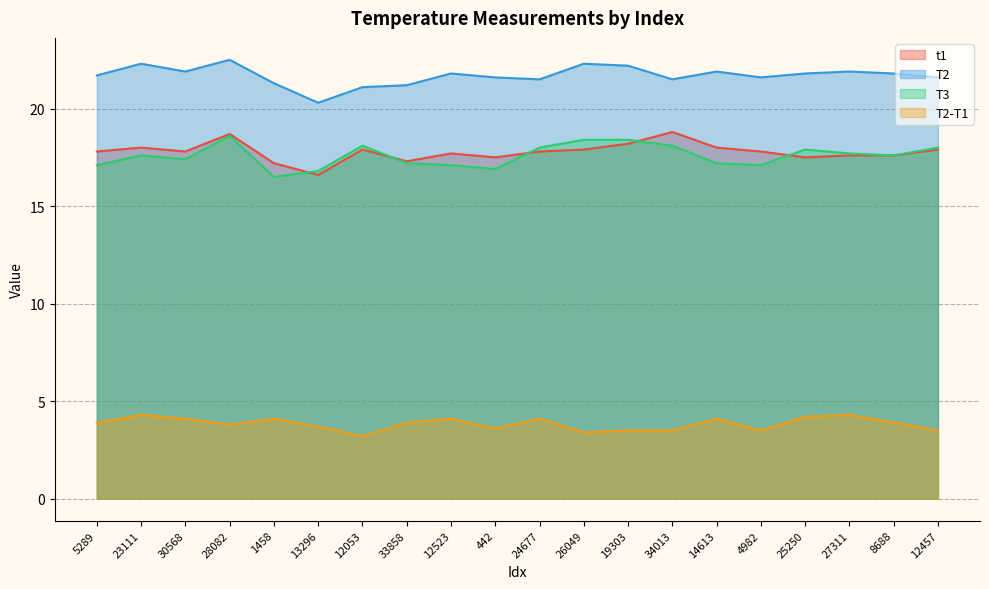

At which category is the sum across all series the highest?

28082